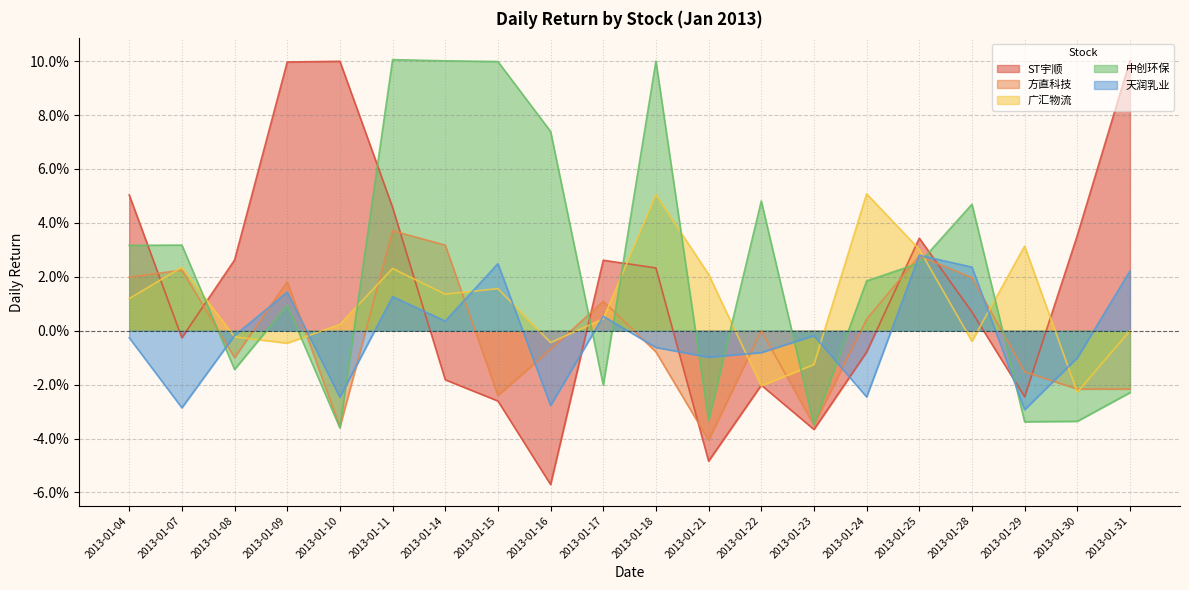

At 2013-01-25, list the series in order from largest to smallest.

ST宇顺, 广汇物流, 天润乳业, 方直科技, 中创环保